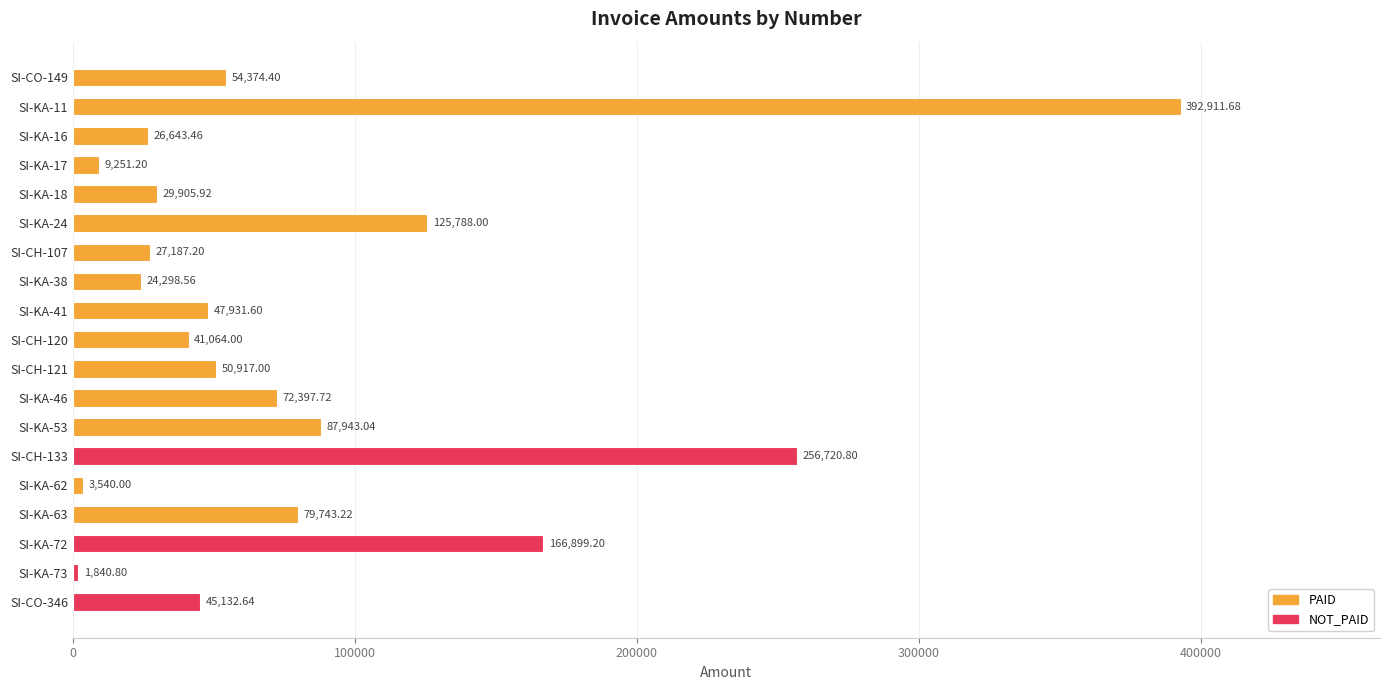

List the labels in order of value, smallest first.

SI-KA-73, SI-KA-62, SI-KA-17, SI-KA-38, SI-KA-16, SI-CH-107, SI-KA-18, SI-CH-120, SI-CO-346, SI-KA-41, SI-CH-121, SI-CO-149, SI-KA-46, SI-KA-63, SI-KA-53, SI-KA-24, SI-KA-72, SI-CH-133, SI-KA-11